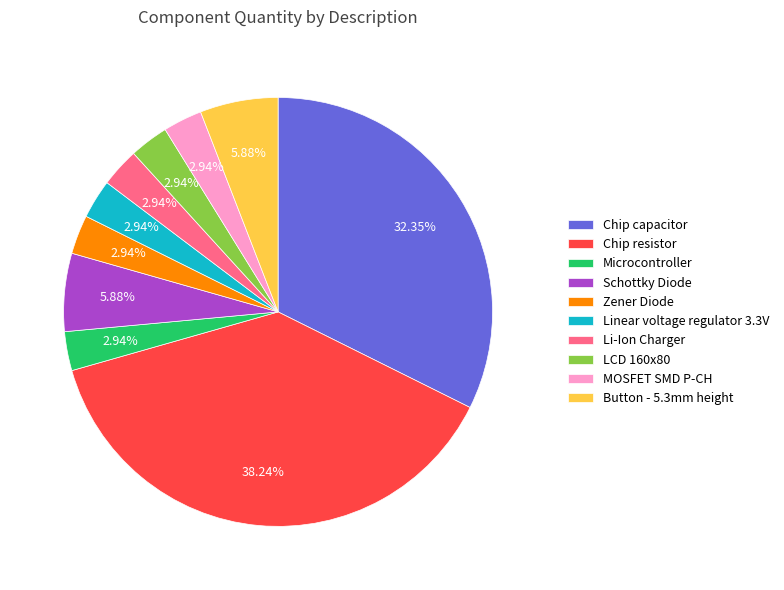

How many segments does this pie chart have?

10